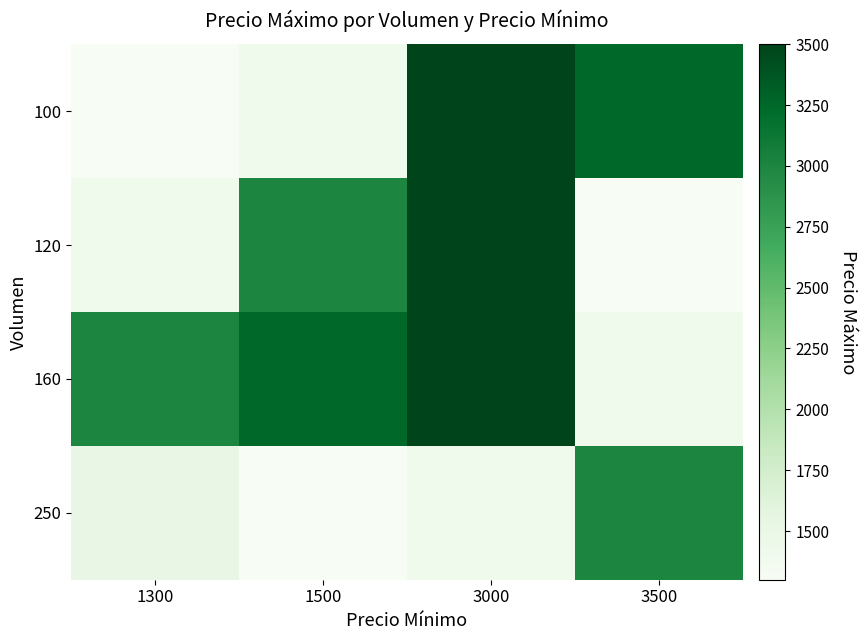

Rank the series by their maximum value, from lowest to highest.

250, 100, 120, 160